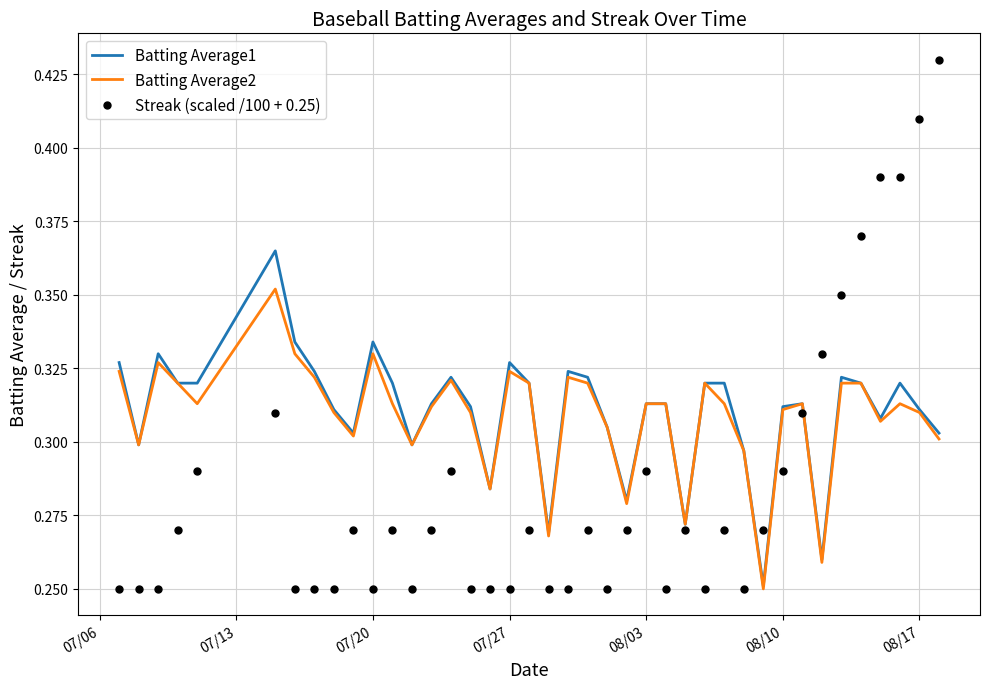

Which series has the largest Y range (max minus min)?

Streak (scaled /100 + 0.25)